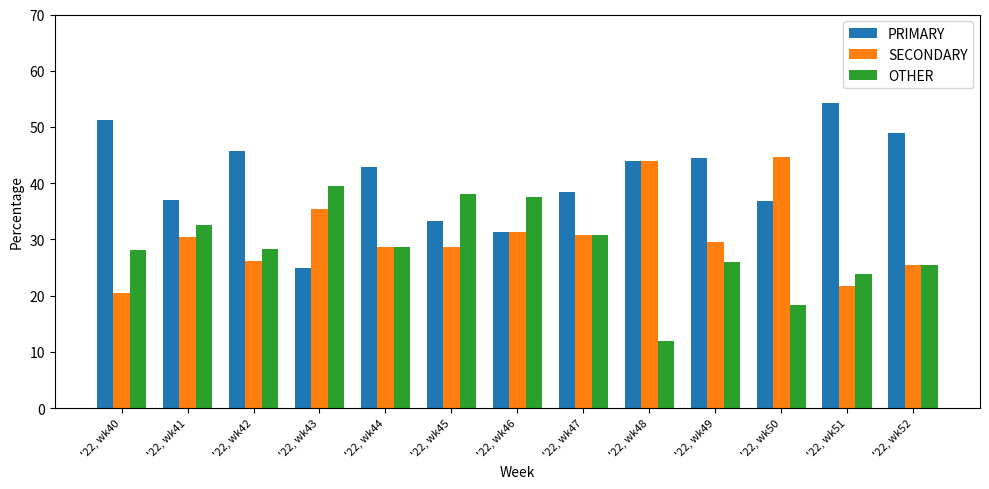

Which label corresponds to the smallest value in the chart?

'22, wk48